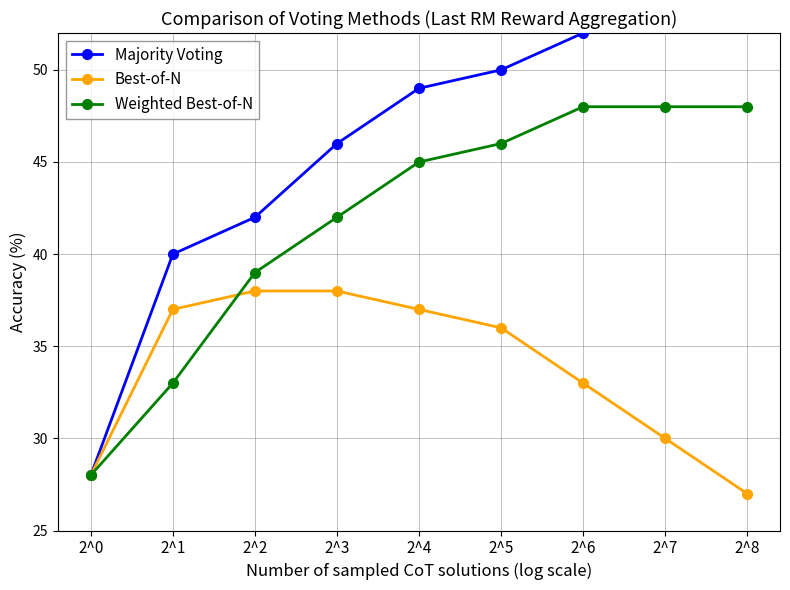

True or false: Majority Voting and Weighted Best-of-N cross at least once.

False